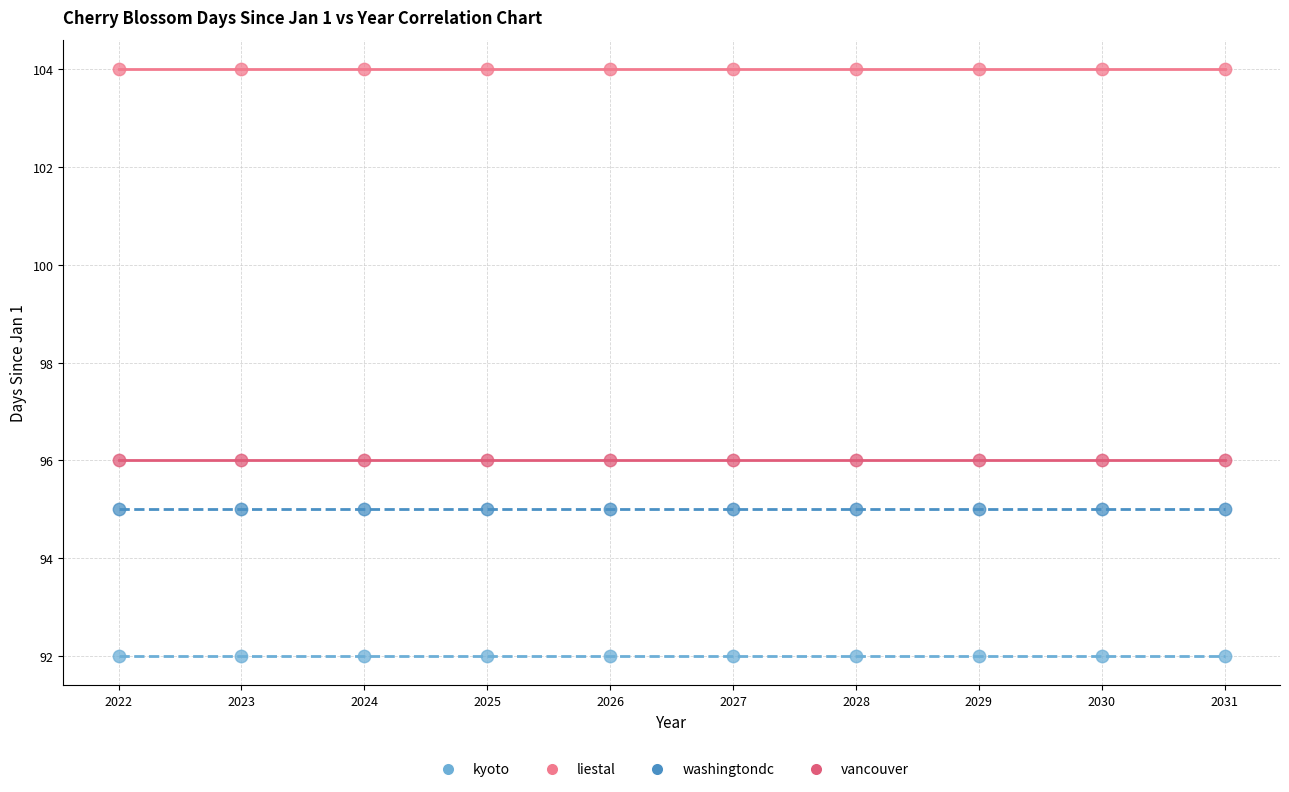

Which series reaches the maximum Y coordinate?

liestal